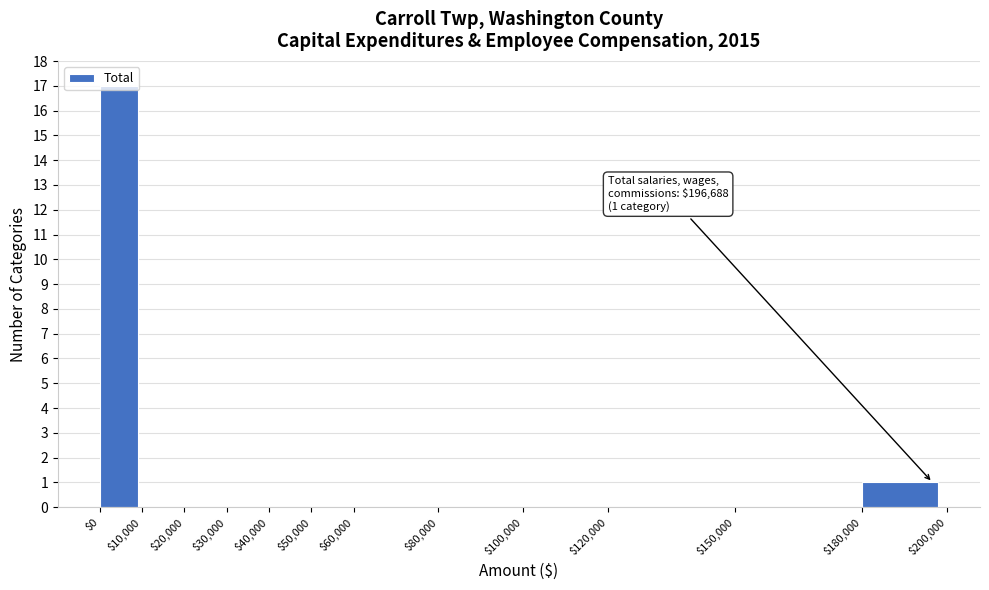

Which range on the x-axis has the tallest bar?

$0 to $10,000